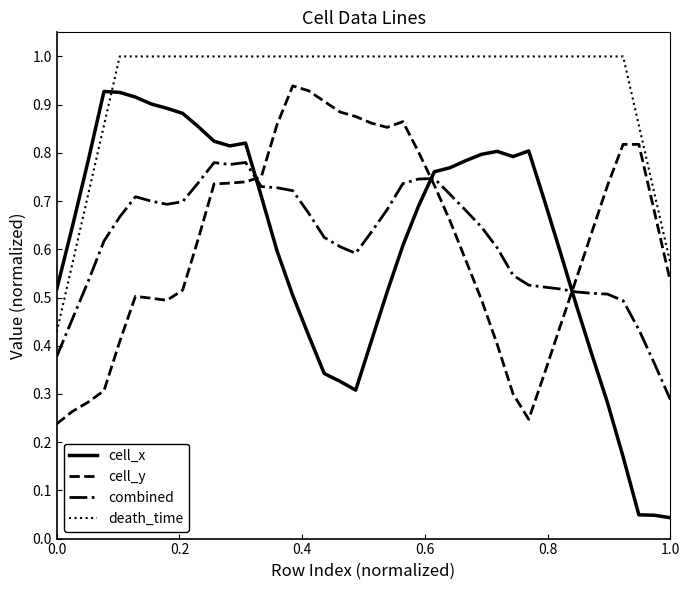

Which series has the widest spread of values?

cell_x